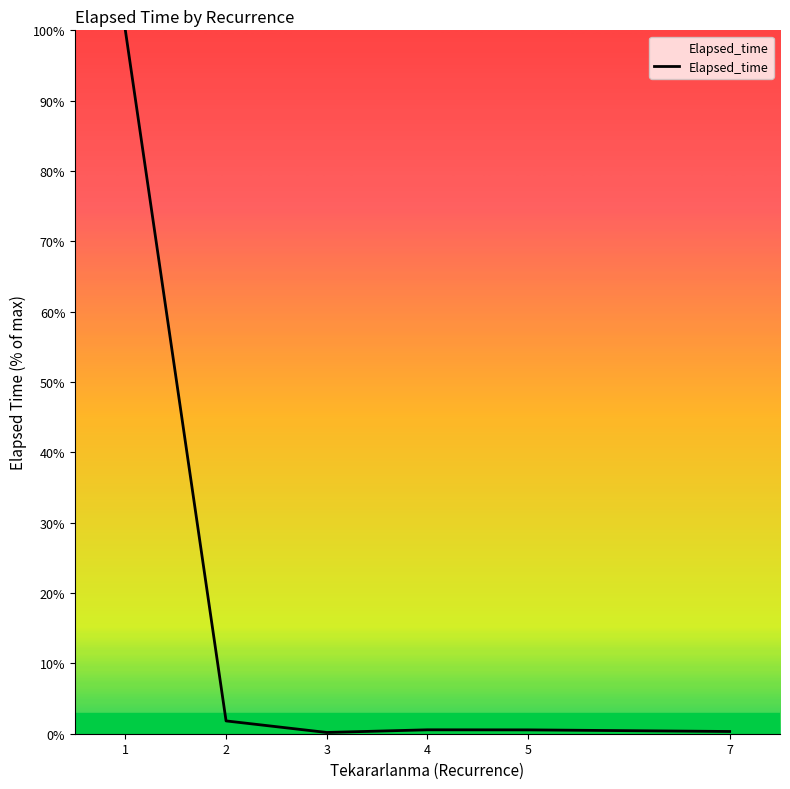

What is the minimum value shown in the chart?

0.2